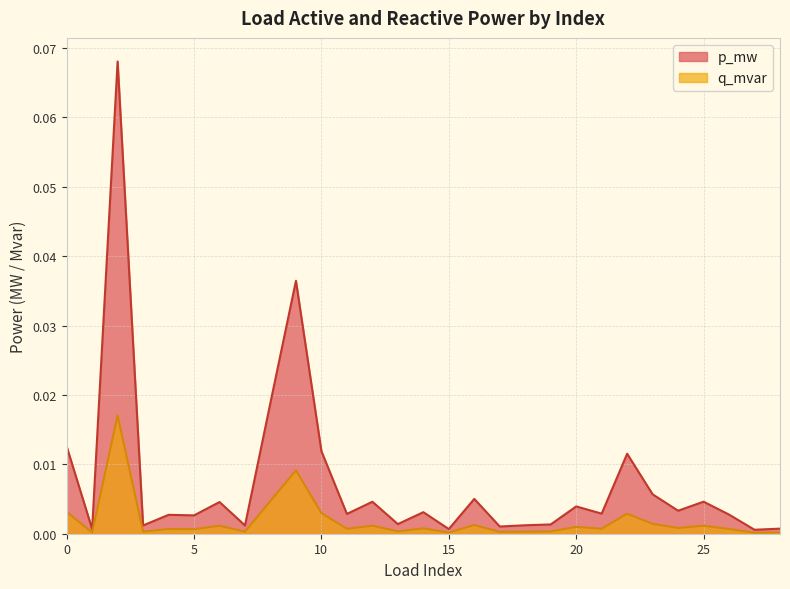

Does the chart have visible grid lines?

Yes